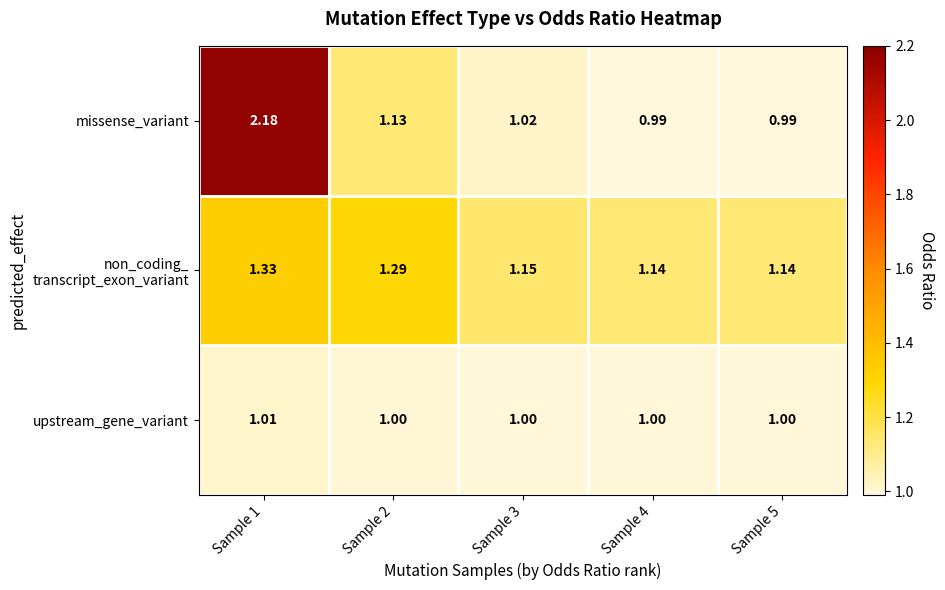

At how many categories does at least one series exceed 1?

5